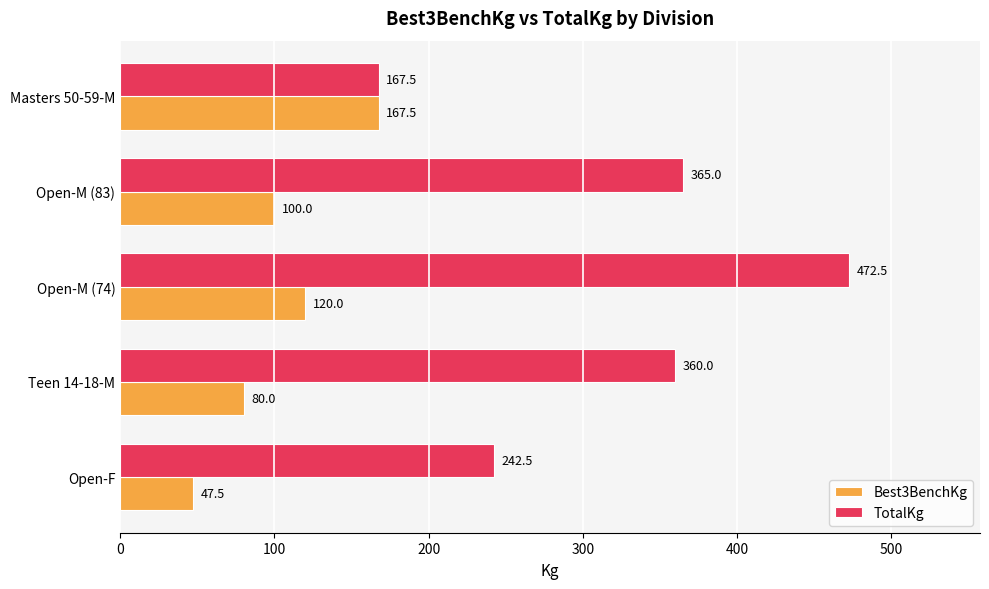

What is the difference between the maximum and minimum values in the Best3BenchKg series?

120.0